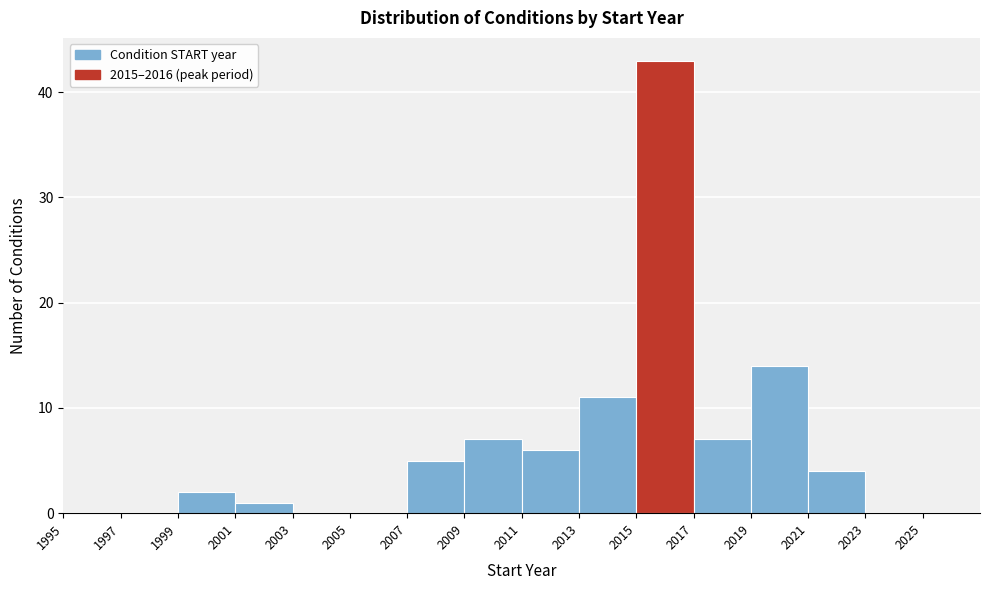

Reading left to right, list every bar in this chart as the range it spans on the x-axis followed by its height. The values are not printed on the chart, so give them approximately, as read against the axis.

1995 to 1997: 0
1997 to 1999: 0
1999 to 2001: 2
2001 to 2003: 1
2003 to 2005: 0
2005 to 2007: 0
2007 to 2009: 5
2009 to 2011: 7
2011 to 2013: 6
2013 to 2015: 11
2015 to 2017: 43
2017 to 2019: 7
2019 to 2021: 14
2021 to 2023: 4
2023 to 2025: 0